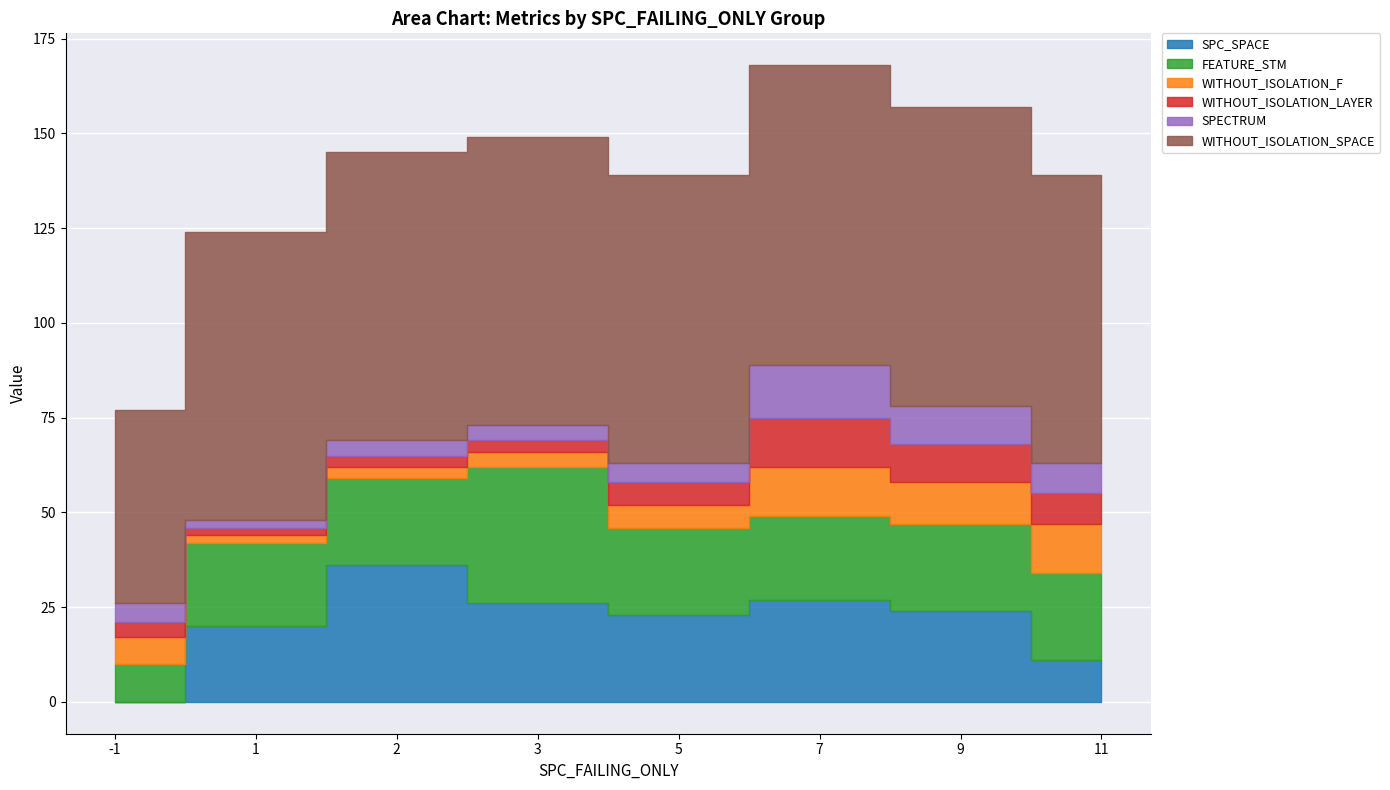

Is it true that SPECTRUM equals 4 at 7?

False